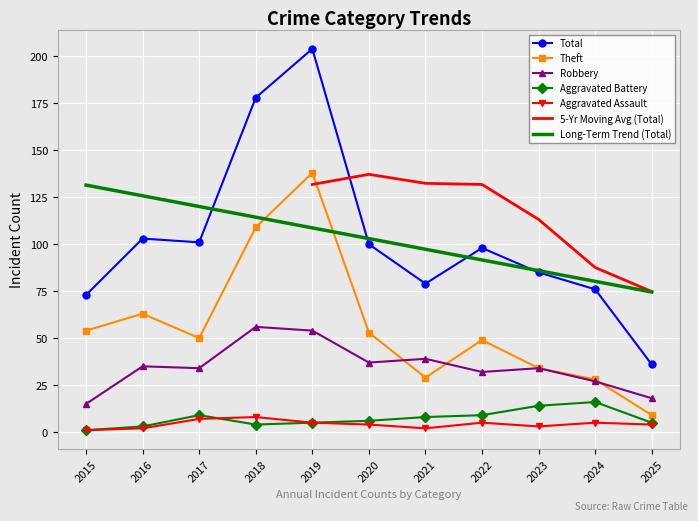

Which series changed the most between 2015 and 2021?

Theft